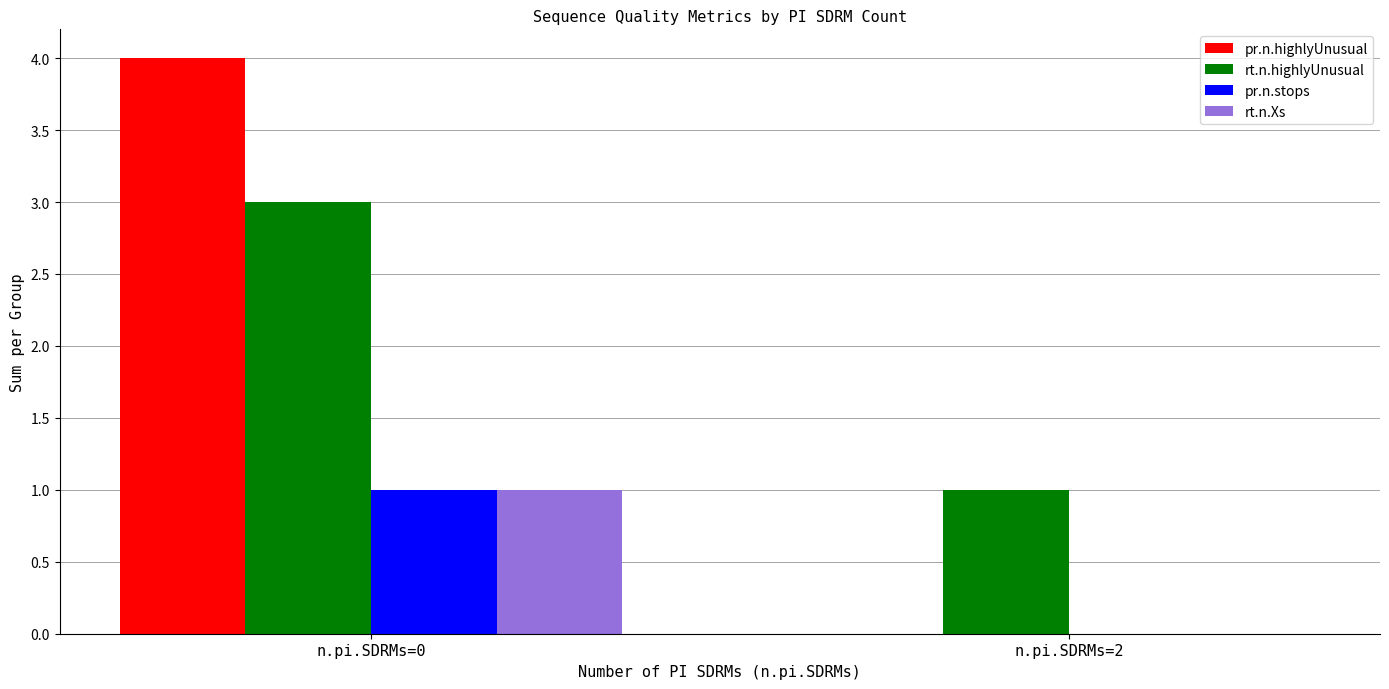

What is the difference between the pr.n.highlyUnusual values at n.pi.SDRMs=2 and n.pi.SDRMs=0?

4